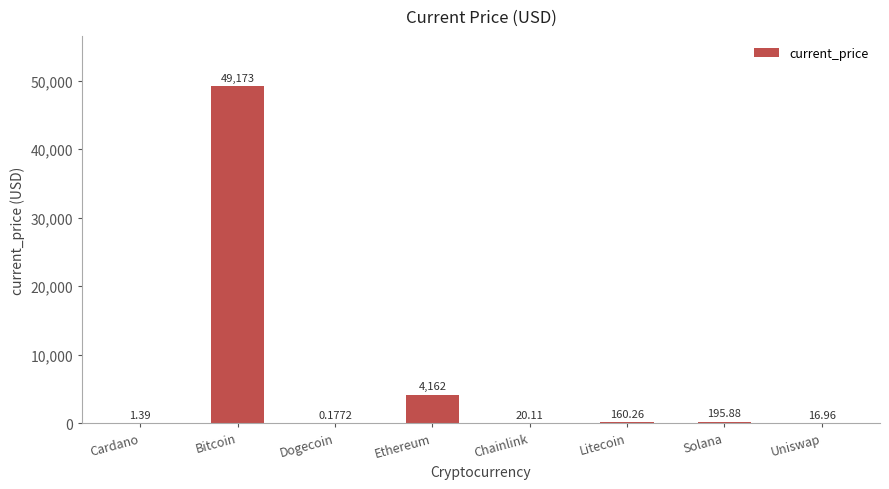

How many series are shown in this chart?

1